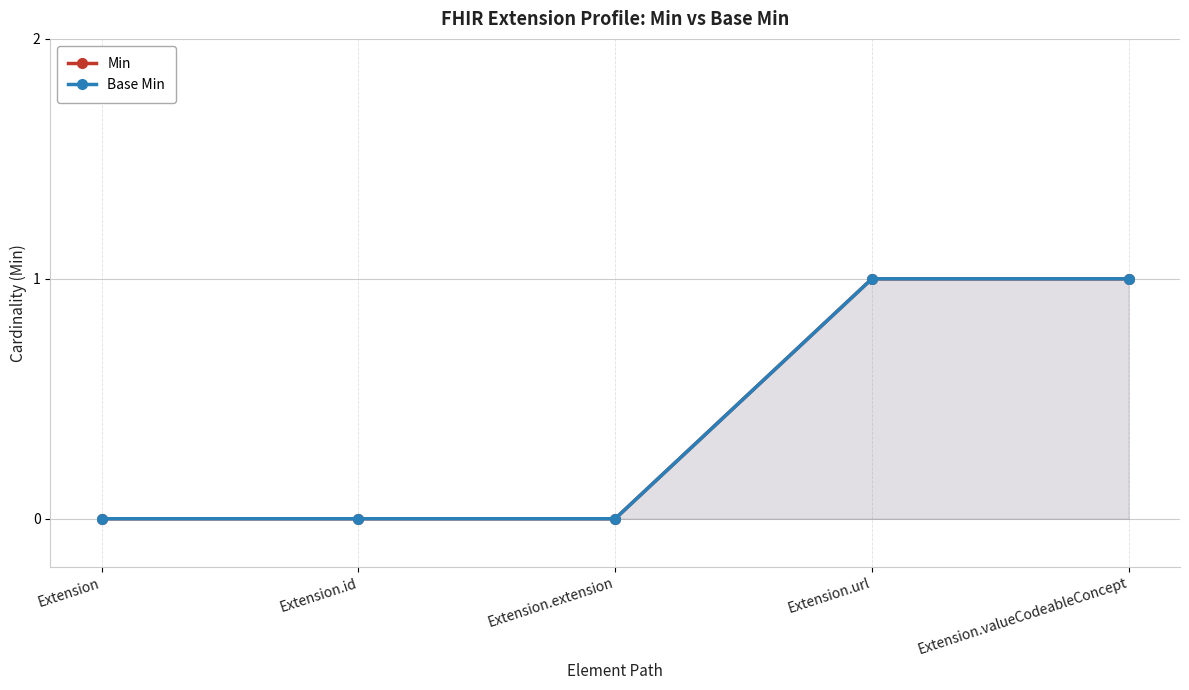

What are all the series names shown in the legend?

Min, Base Min